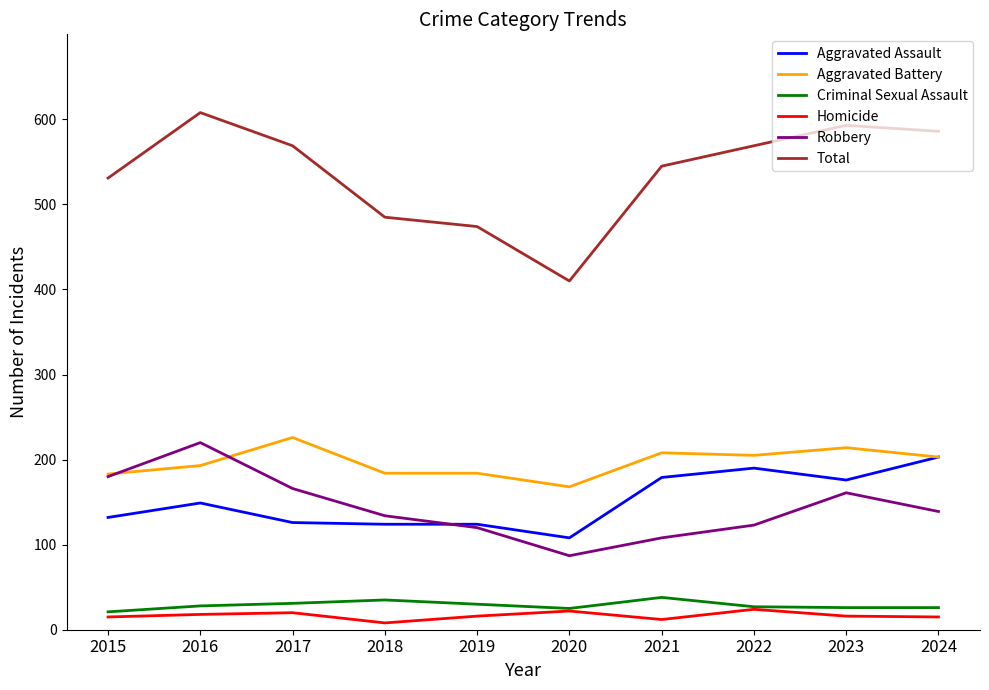

At which label does Homicide first exceed 16?

2016